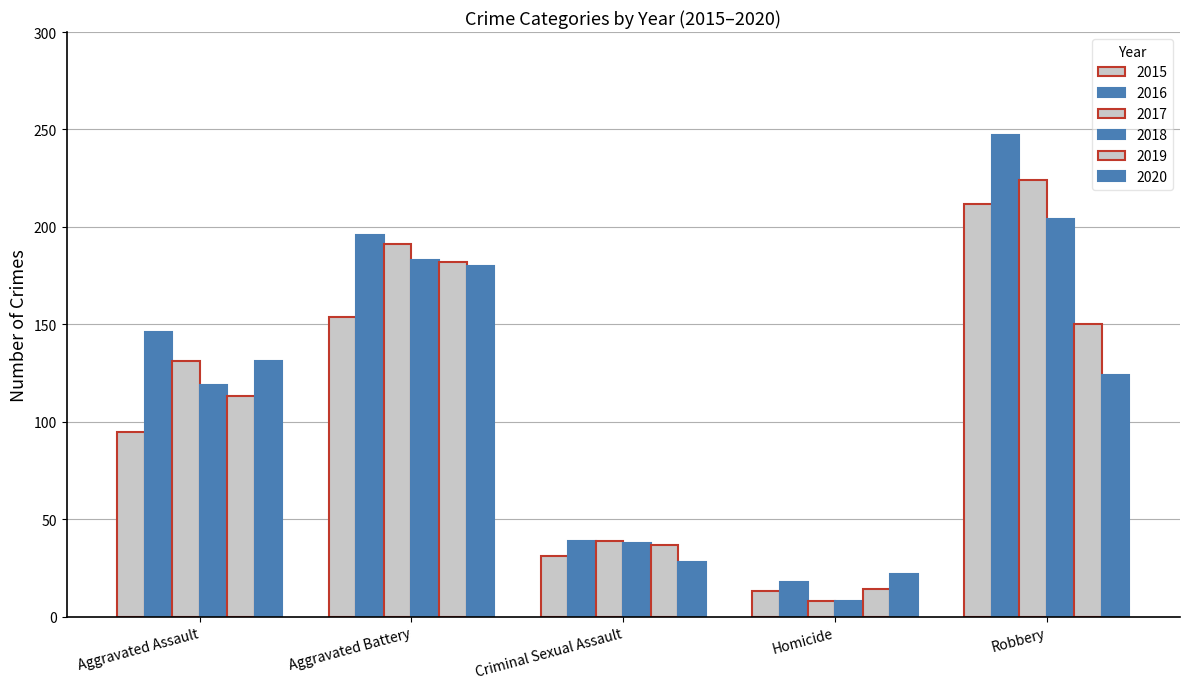

Count the 2019 values in the range 37 to 150.

3